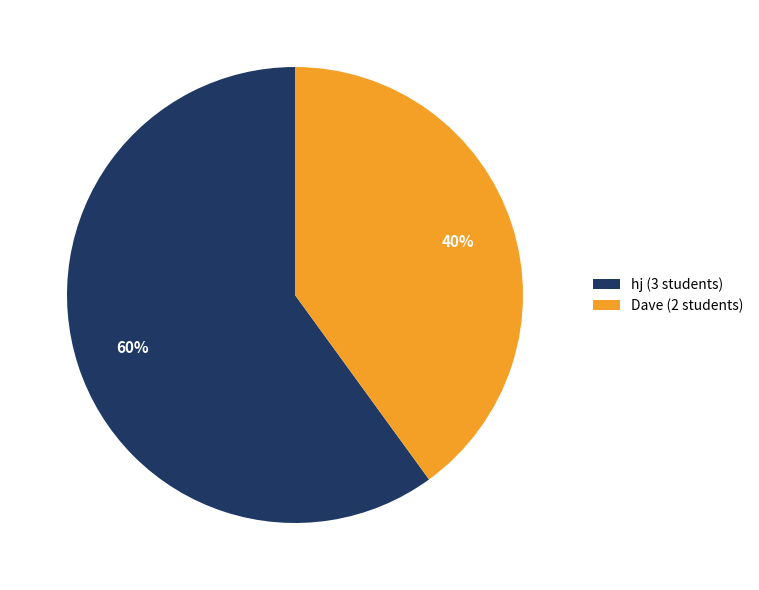

What is the smallest slice in the pie chart?

Dave